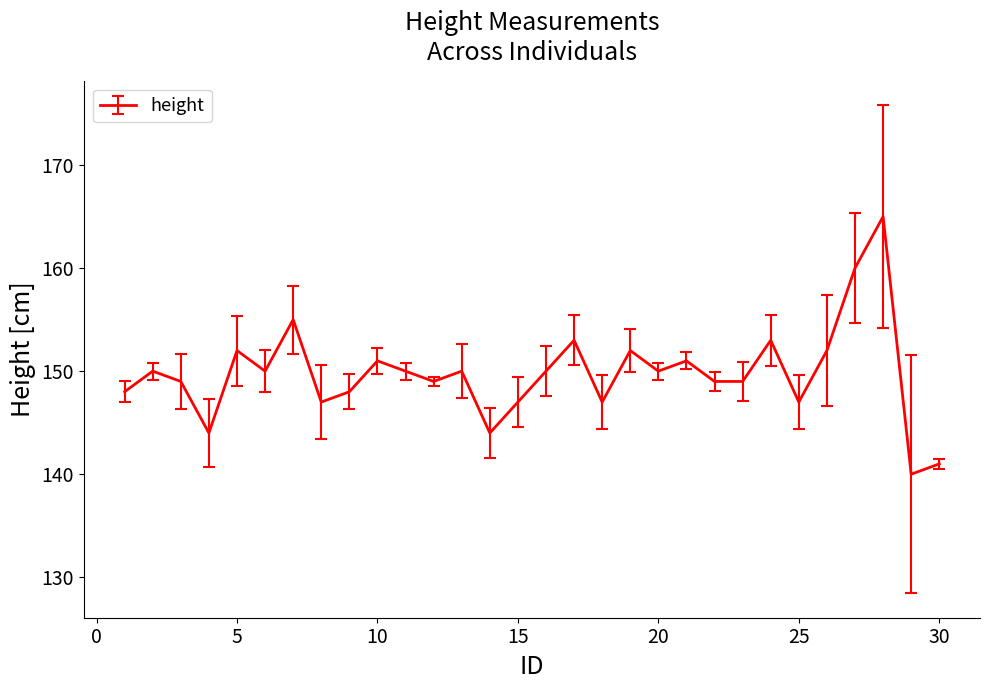

What is the difference between the maximum and minimum values?

25